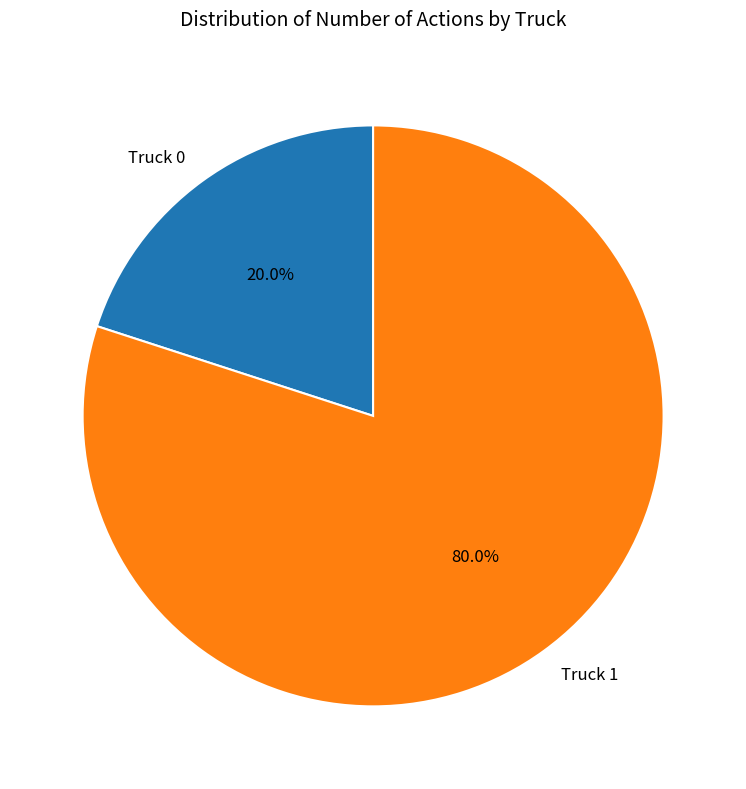

Which has a higher value, Truck 1 or Truck 0?

Truck 1